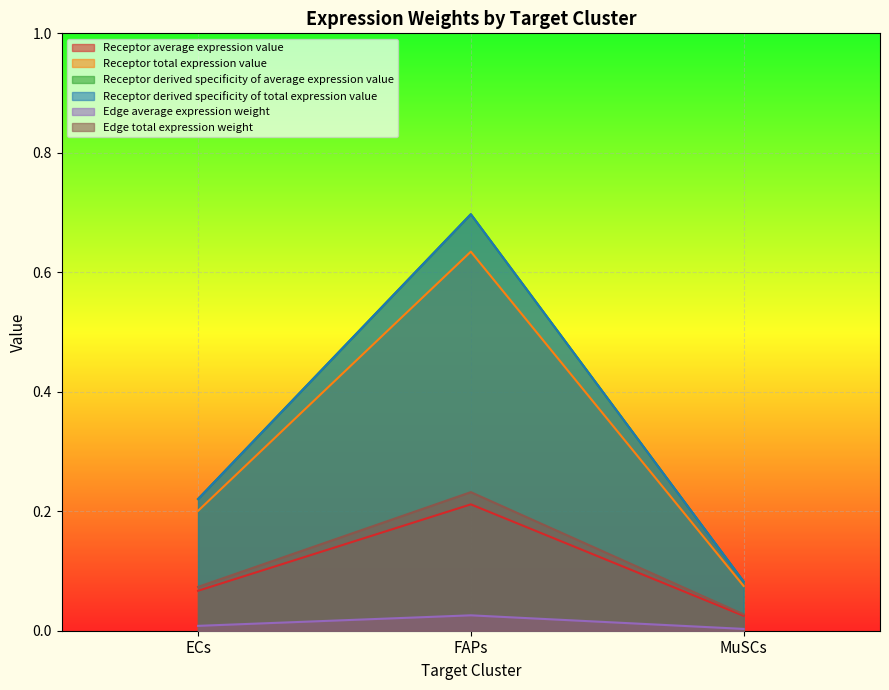

What is the highest value of the Receptor average expression value series?

0.2